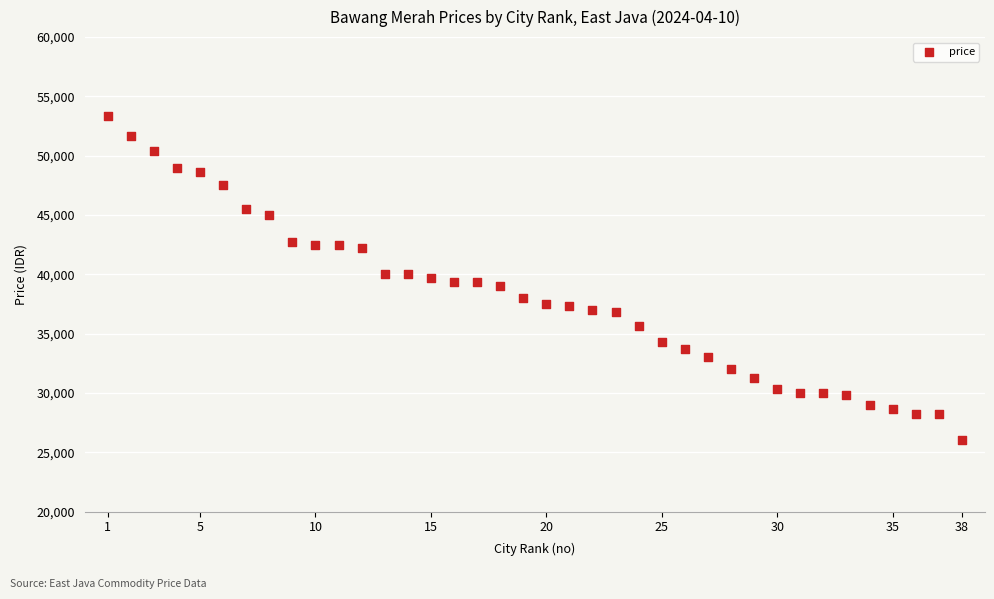

What is the range of Y values (max minus min)?

27333